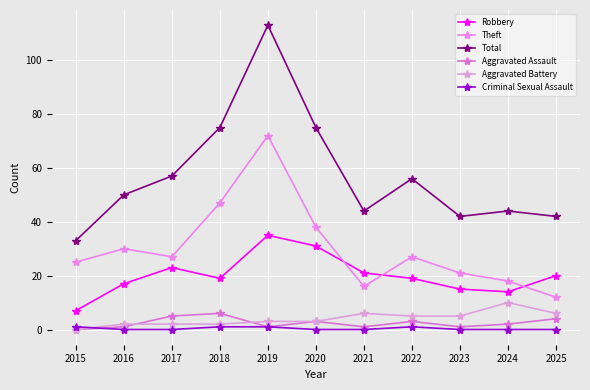

At 2025, list the series in order from largest to smallest.

Total, Robbery, Theft, Aggravated Battery, Aggravated Assault, Criminal Sexual Assault